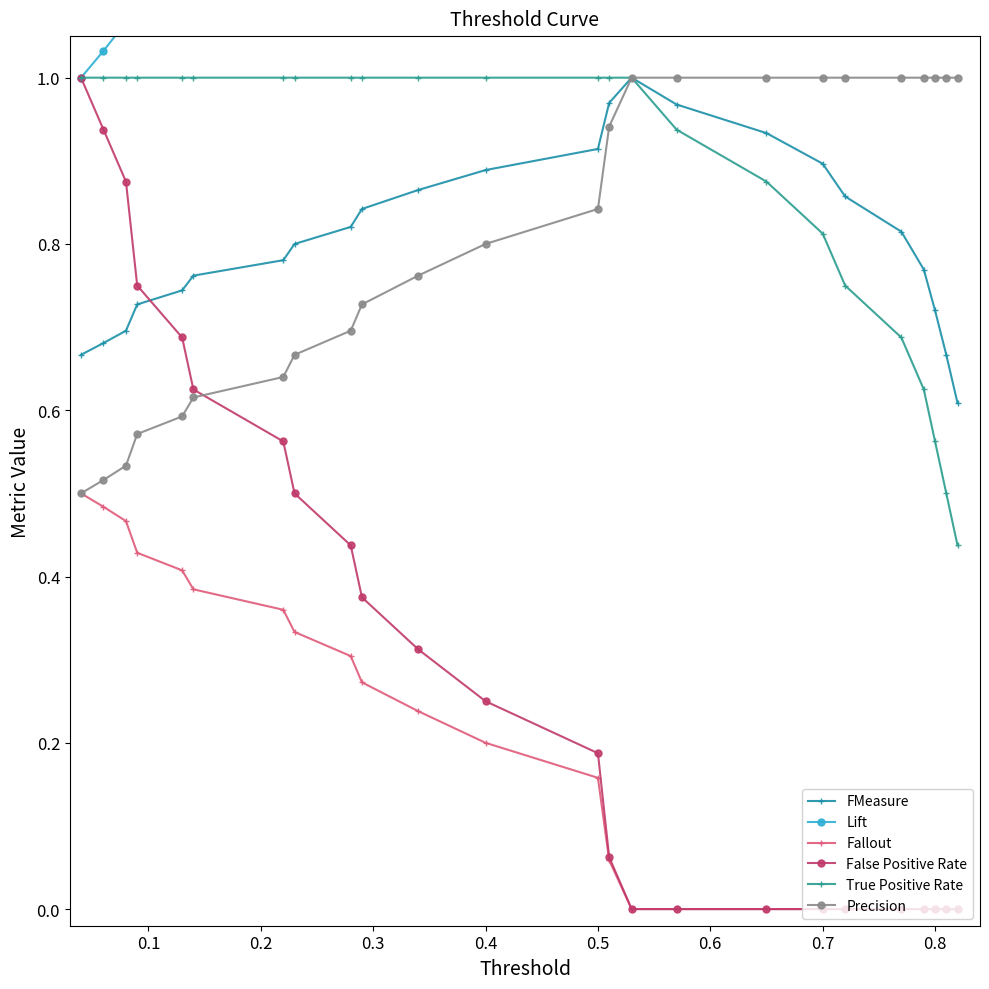

How many data points in True Positive Rate are less than 1?

9